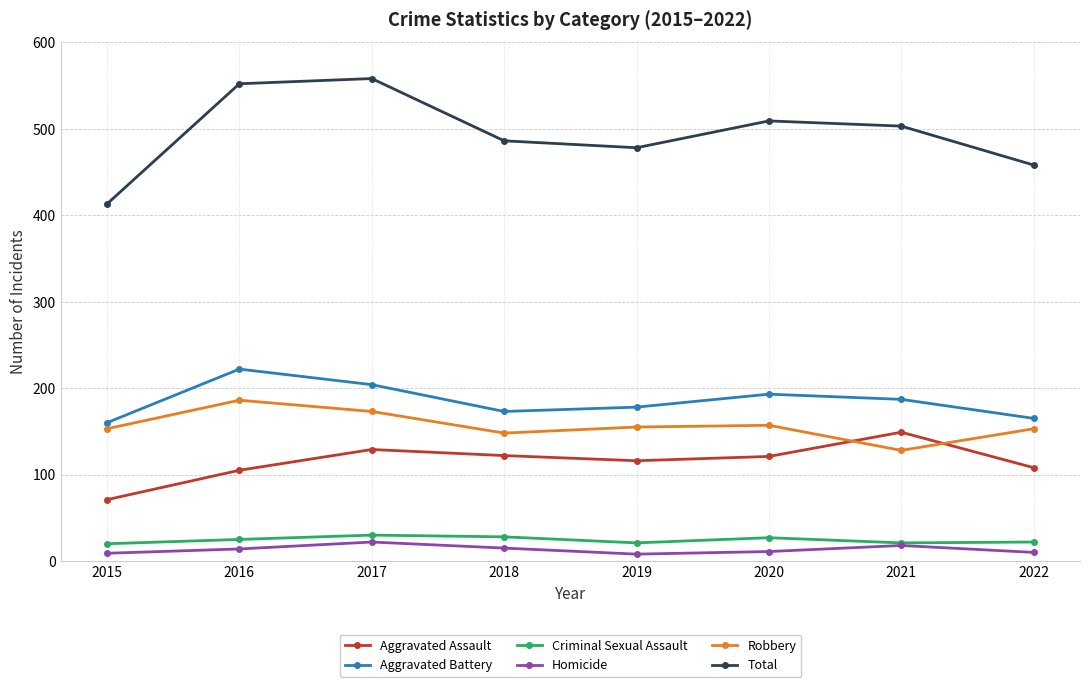

At which label does Aggravated Battery first exceed 187?

2016